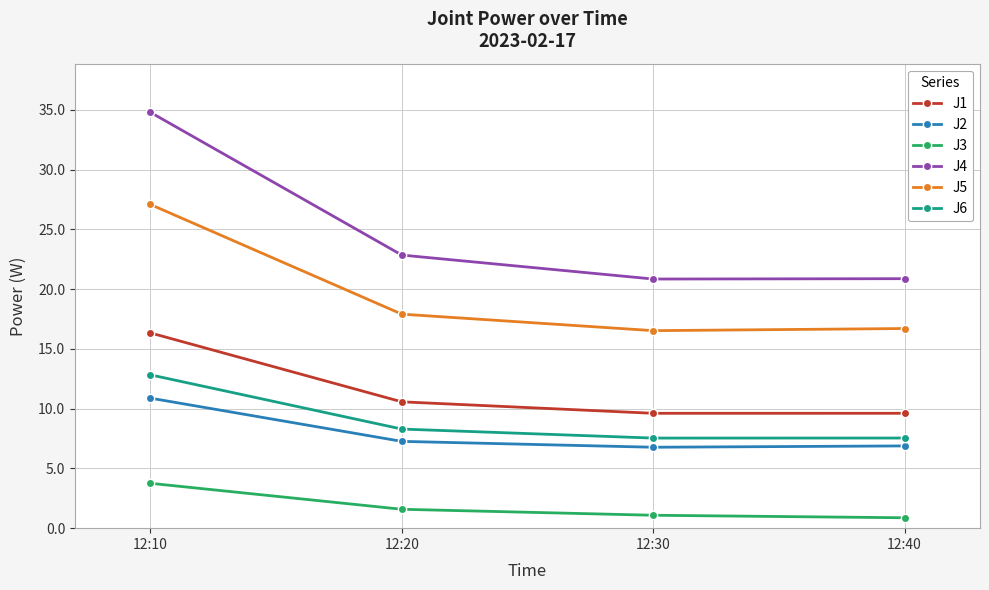

Where is the first local minimum for J5?

12:30